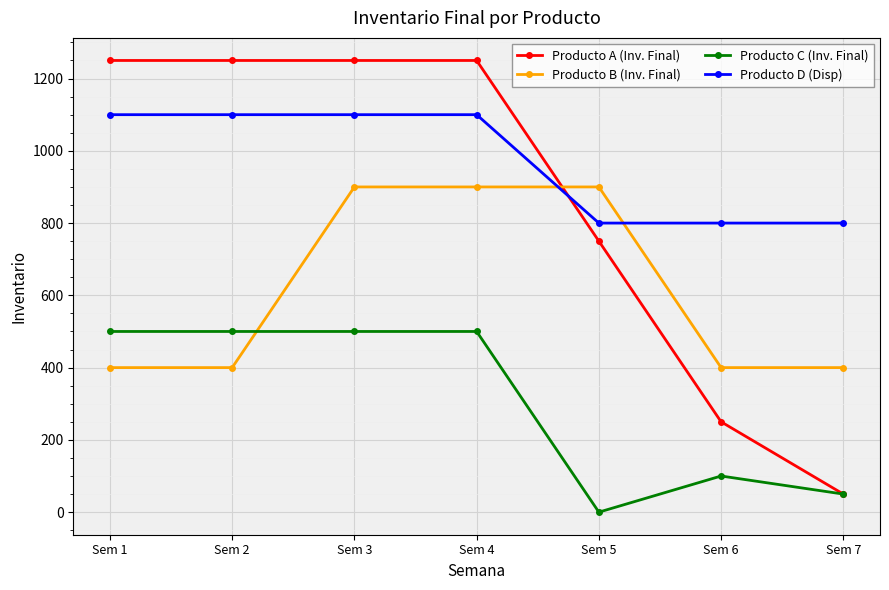

Does the chart have visible grid lines?

Yes